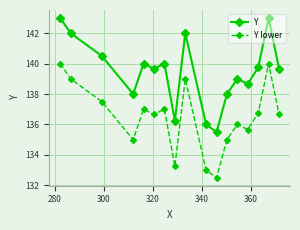

What is the maximum value shown in the chart?

143.0